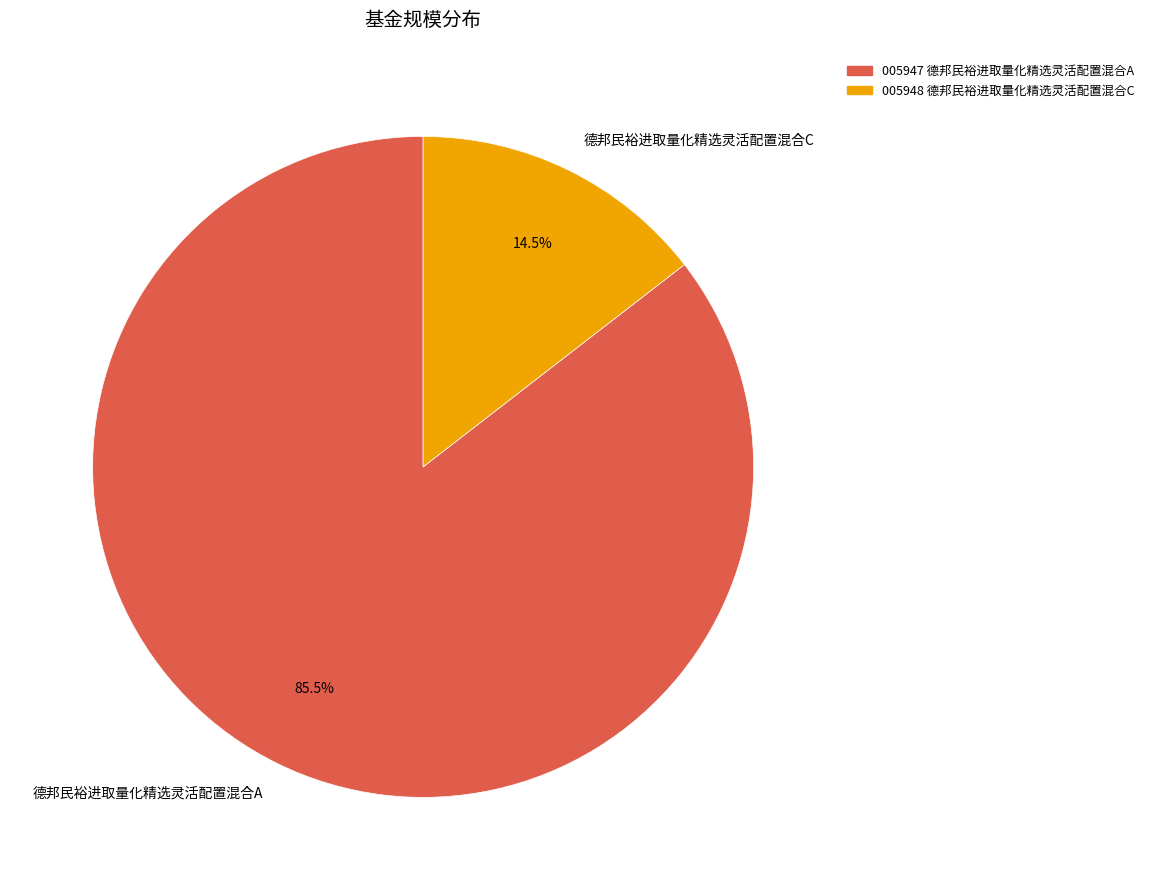

Which has a higher value, 德邦民裕进取量化精选灵活配置混合C or 德邦民裕进取量化精选灵活配置混合A?

德邦民裕进取量化精选灵活配置混合A